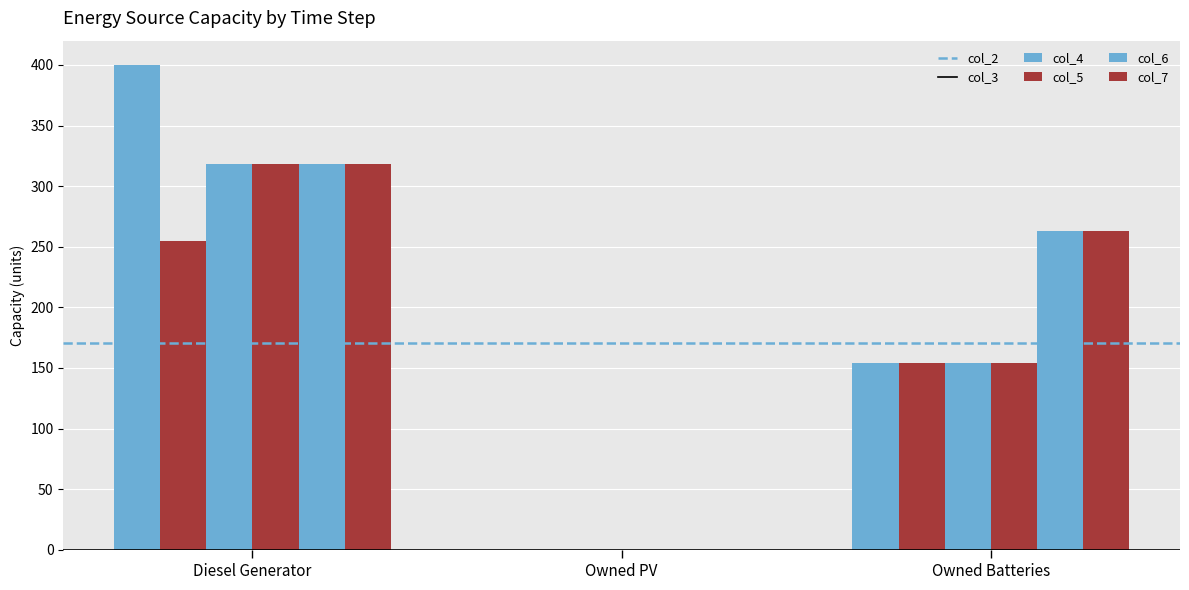

What is the difference between the col_2 values at Owned Batteries and Owned PV?

154.0